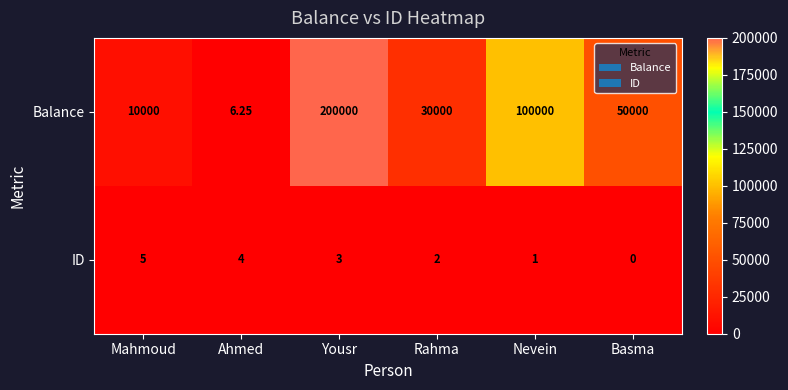

At which label does ID first exceed 3?

Mahmoud